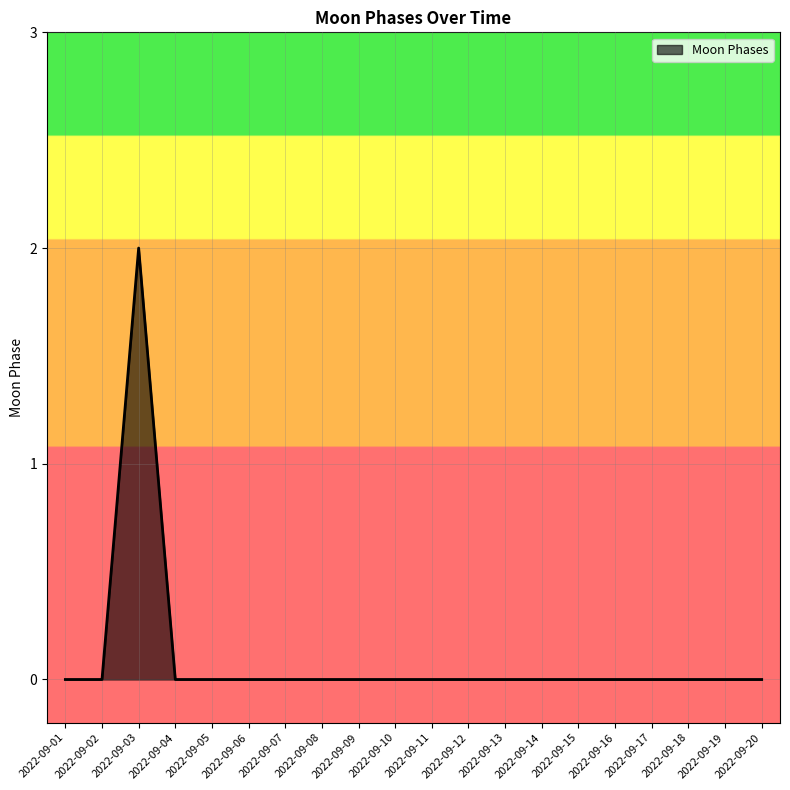

Reading left to right, what are all the values shown in this chart?

0	0	2	0	0	0	0	0	0	0	0	0	0	0	0	0	0	0	0	0